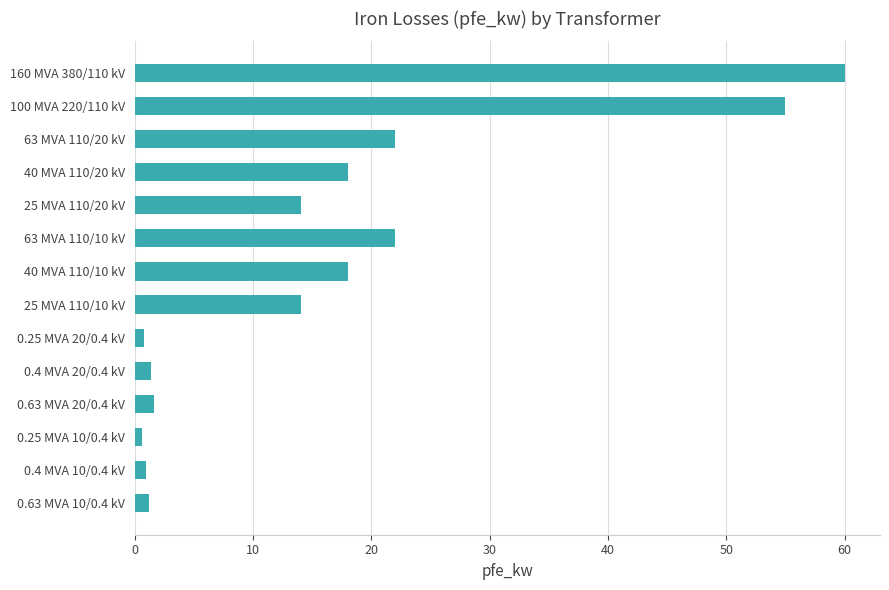

What is the greatest value displayed?

60.0